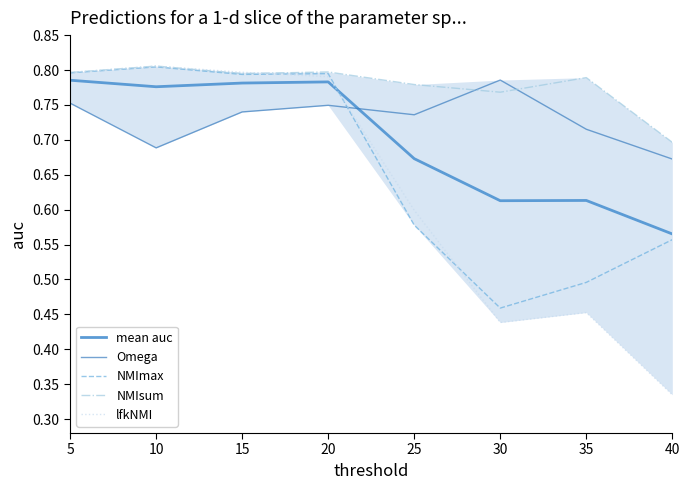

The NMIsum series shows 0.8 at 30. True or false?

True